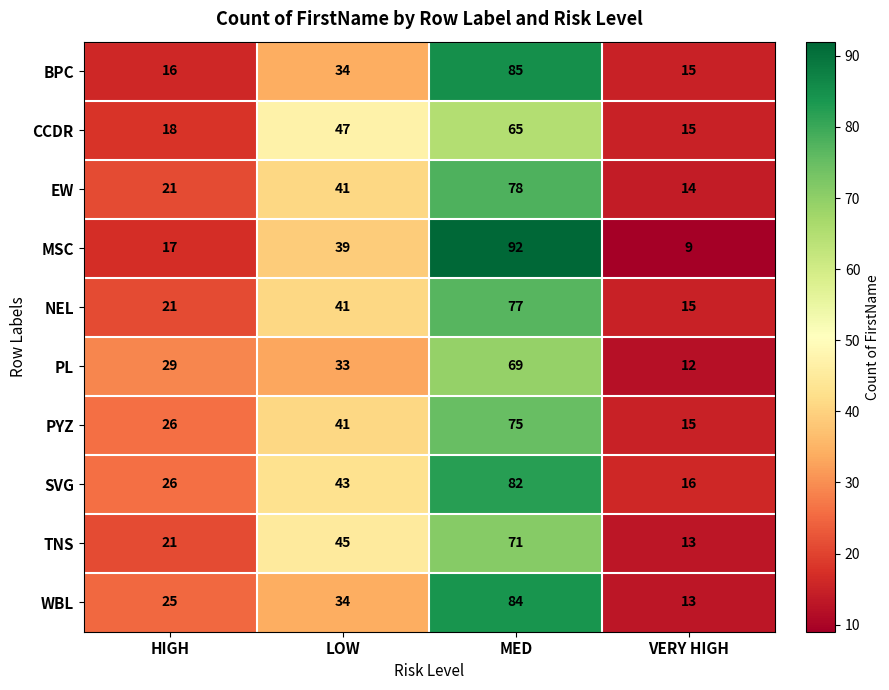

What value does the SVG series have at VERY HIGH, to the nearest 5?

15